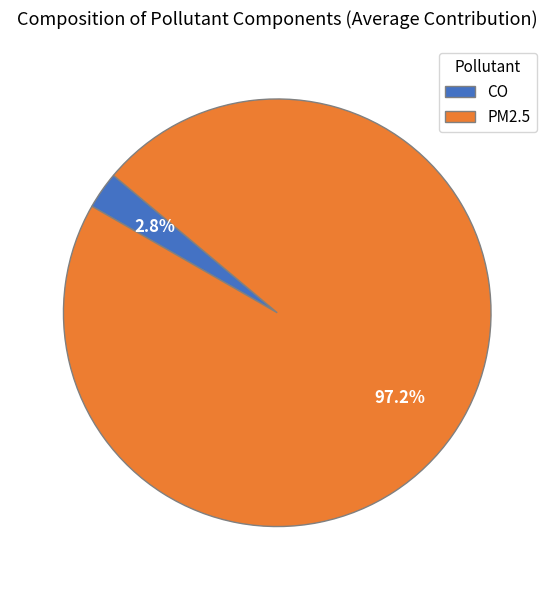

Rank the categories by value from highest to lowest.

PM2.5, CO